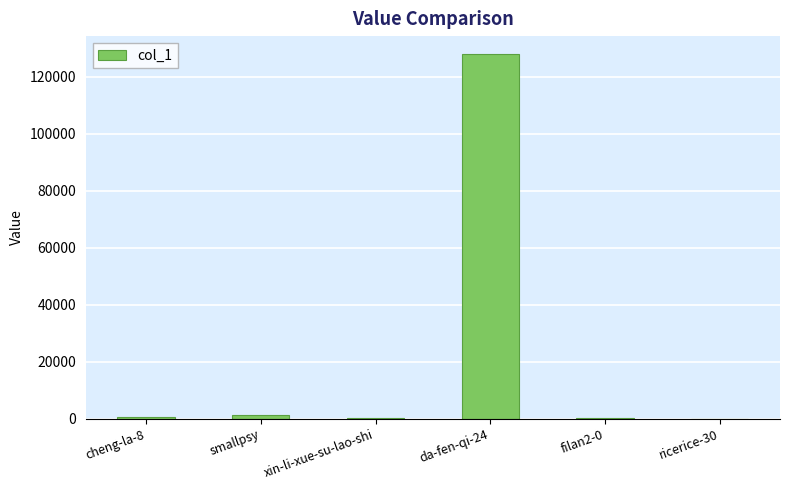

What is the maximum value shown in the chart?

127821